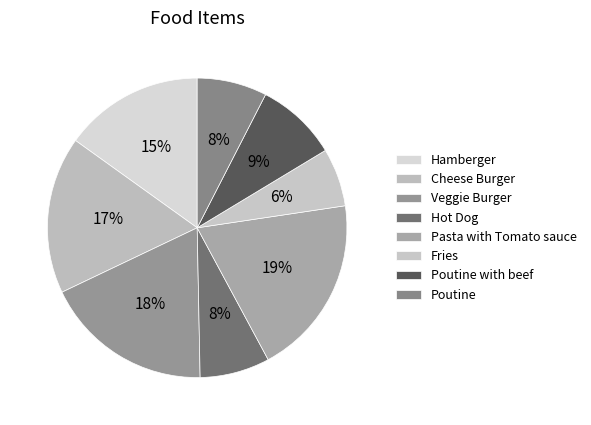

Which category has the biggest portion of the pie?

Pasta with Tomato sauce